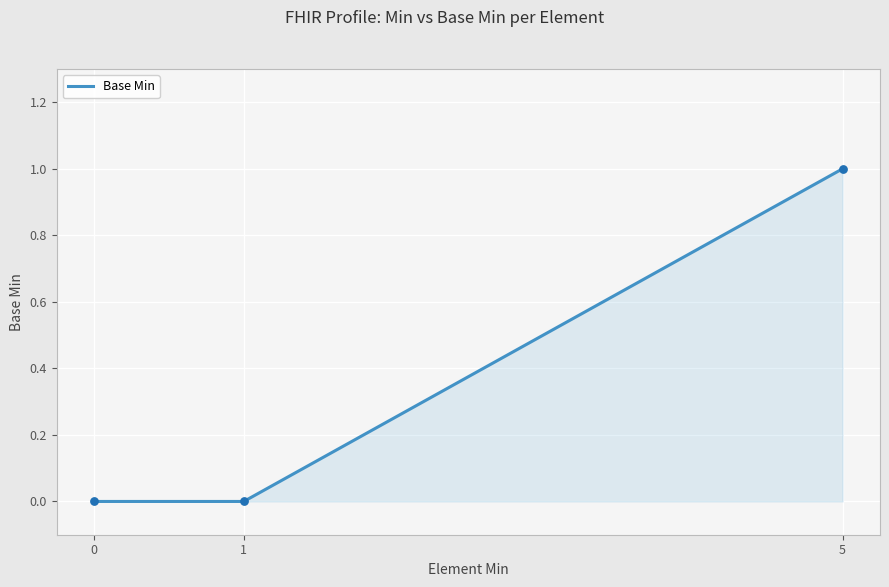

Between 1 and 5, which is larger?

5